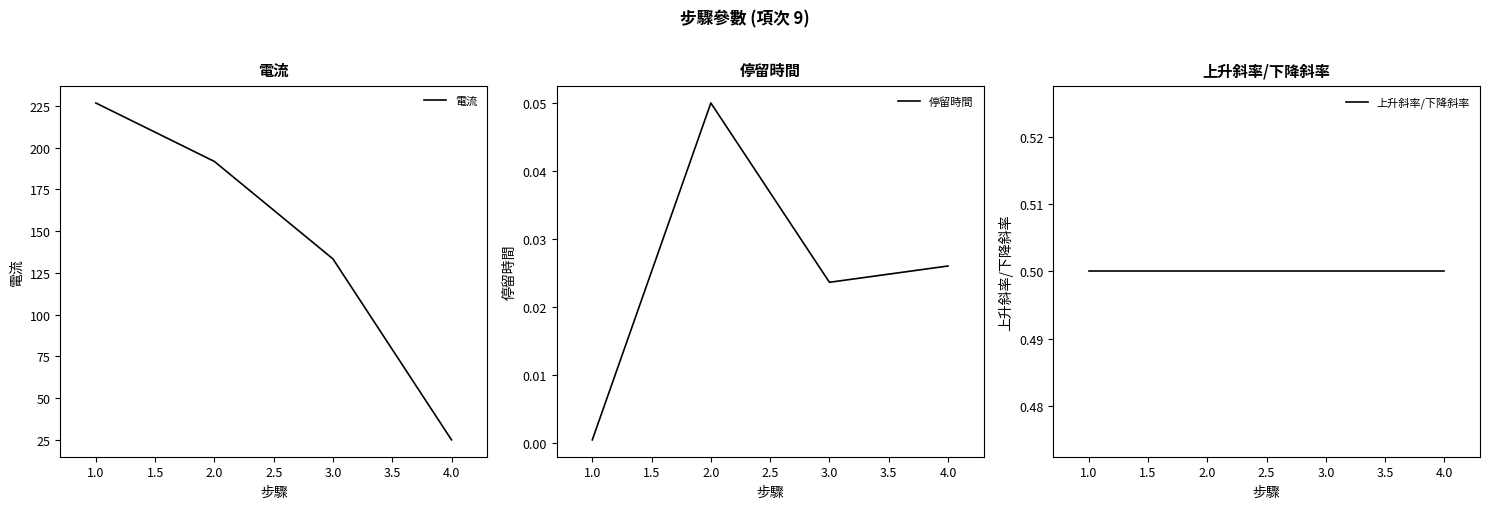

How many interior local valleys does the 停留時間 series have?

1